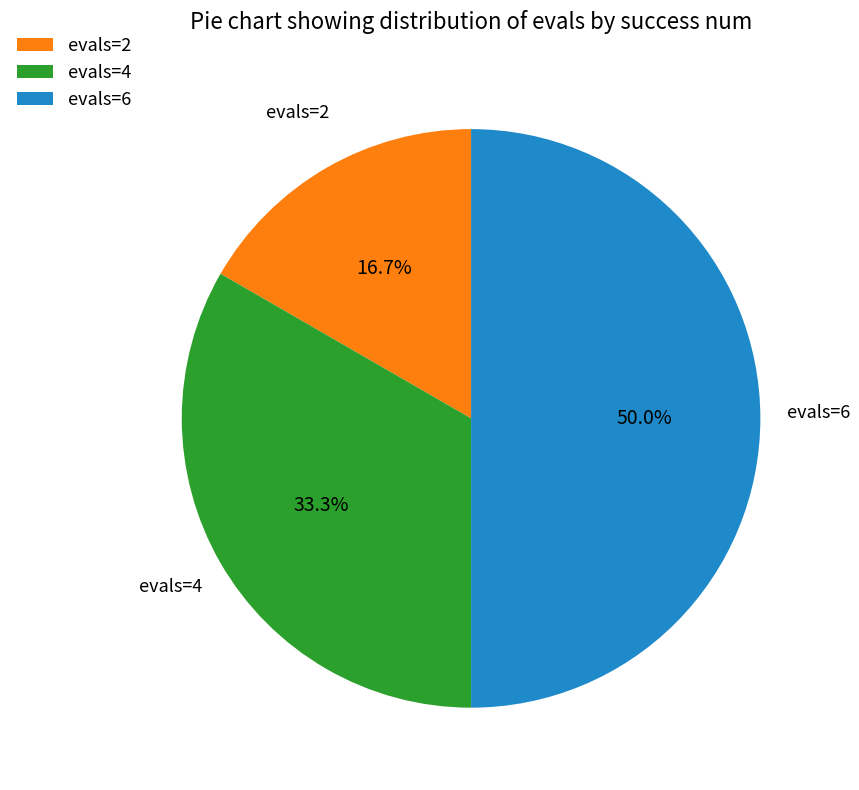

Which slice is the largest?

evals=6